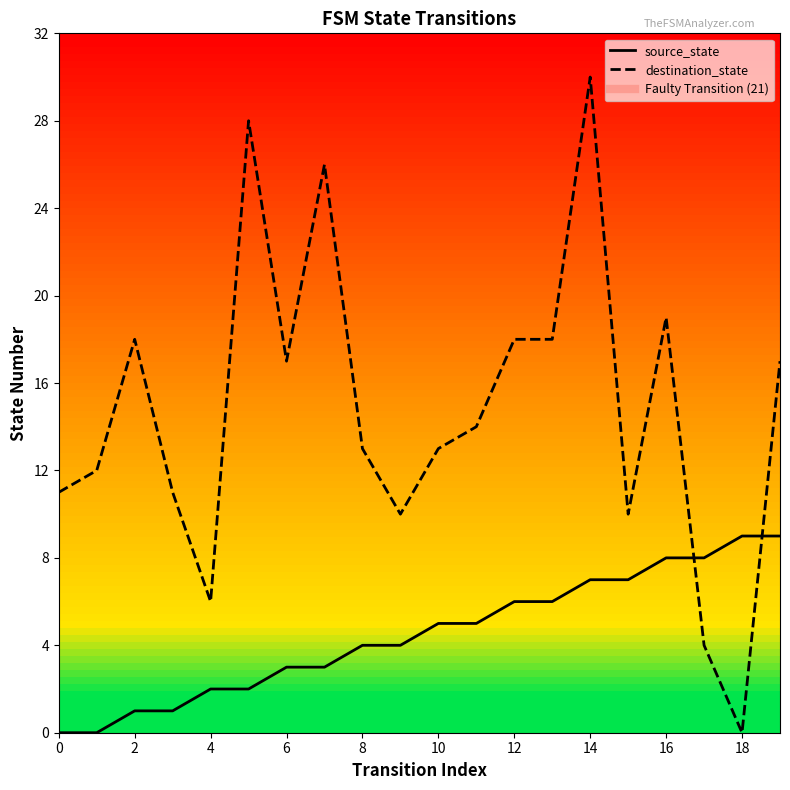

What is the value of the source_state point at the 13th from the left?

6